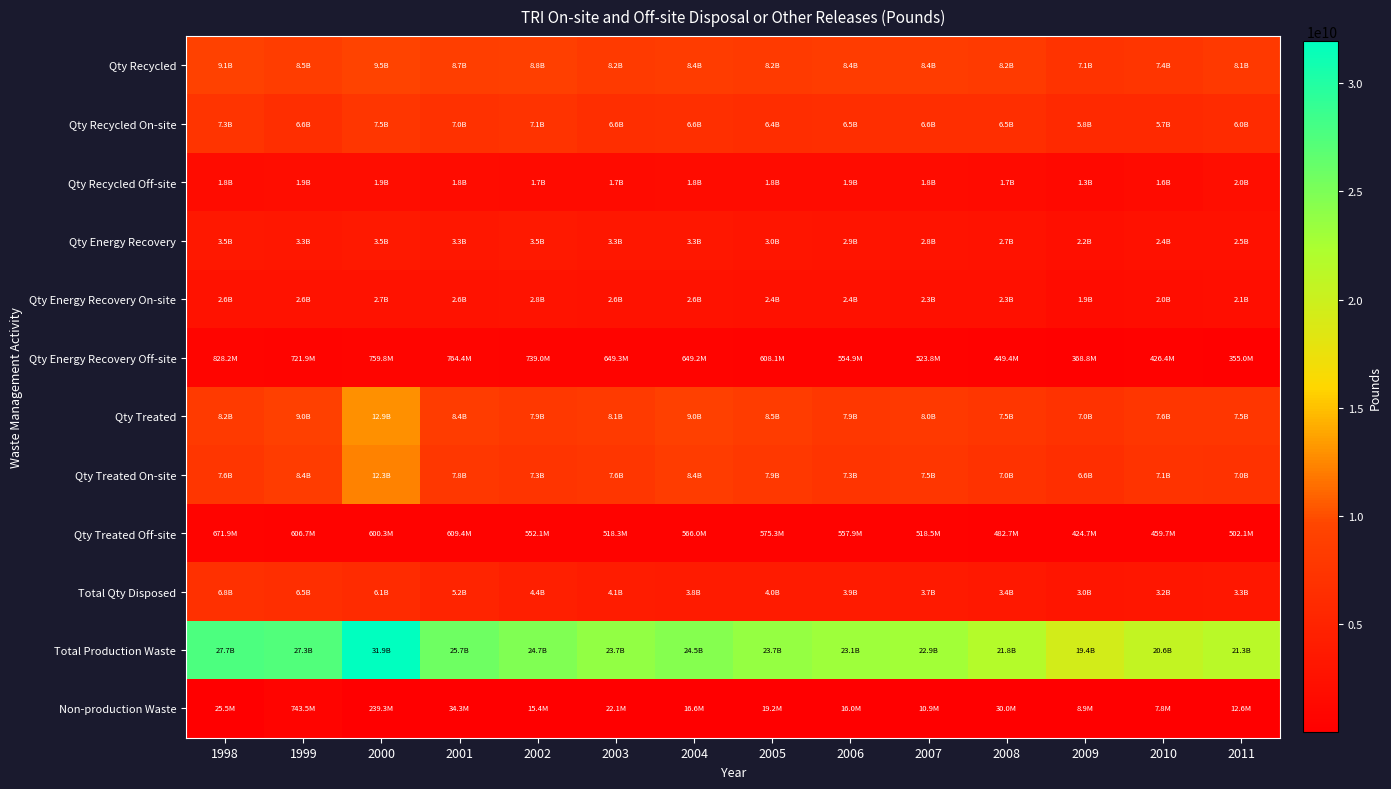

At which category is the sum across all series the highest?

2000